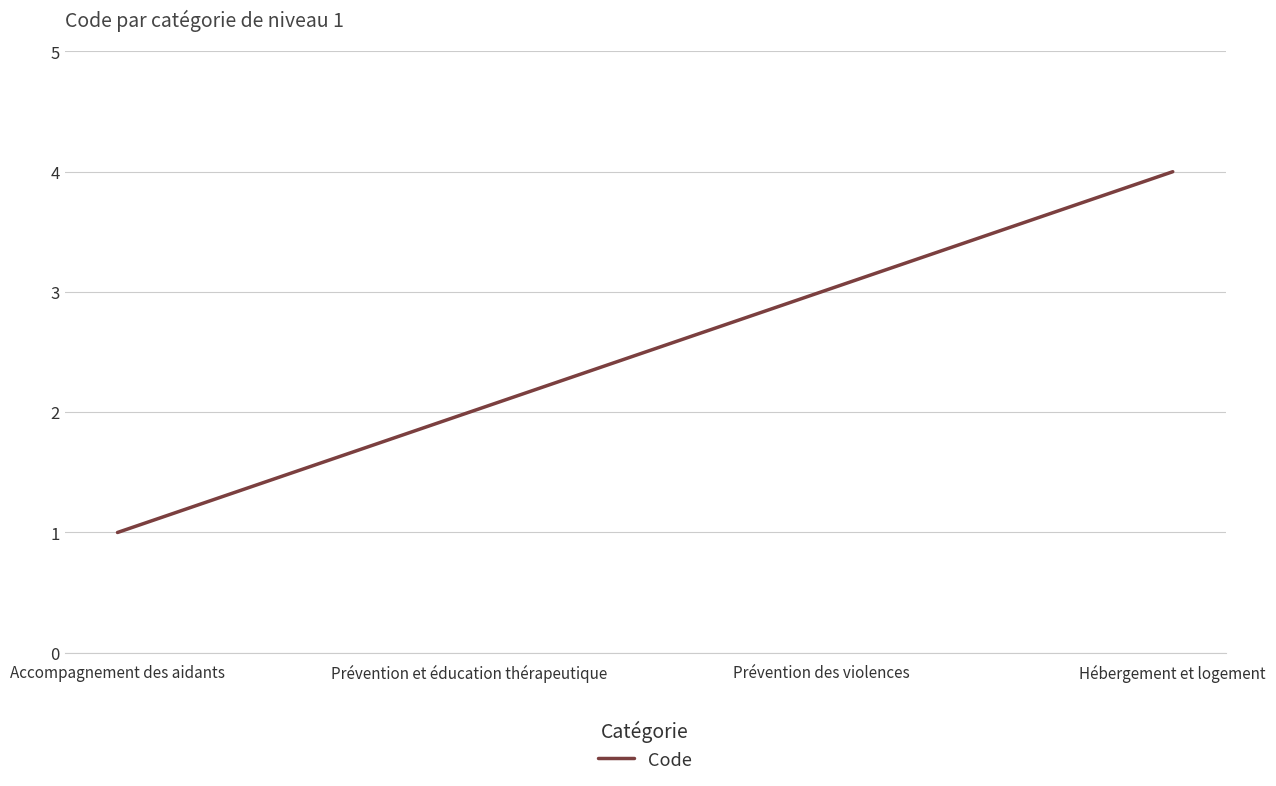

Count the number of categories in the chart.

4